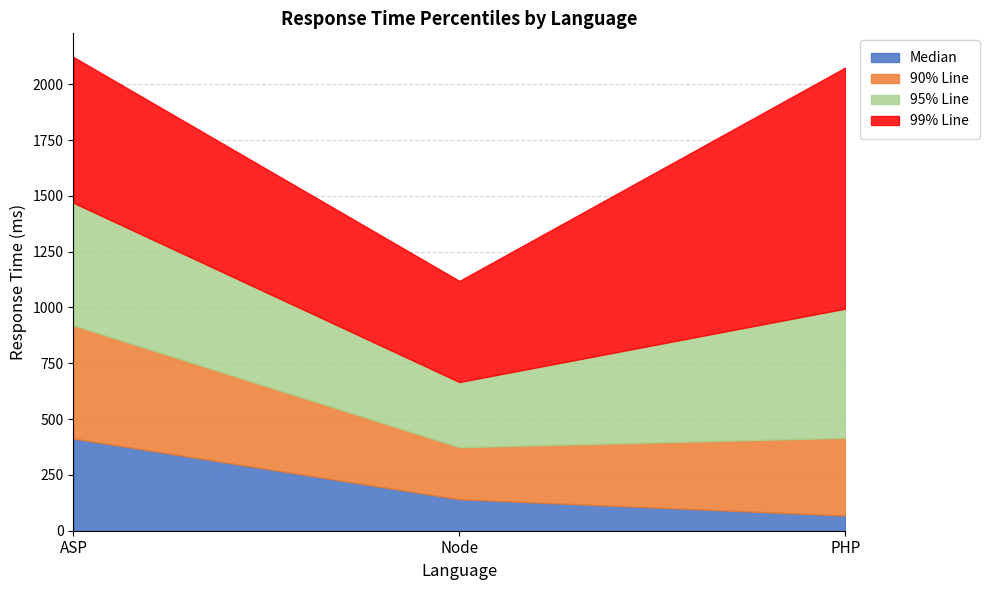

How many lines are shown in the chart?

4